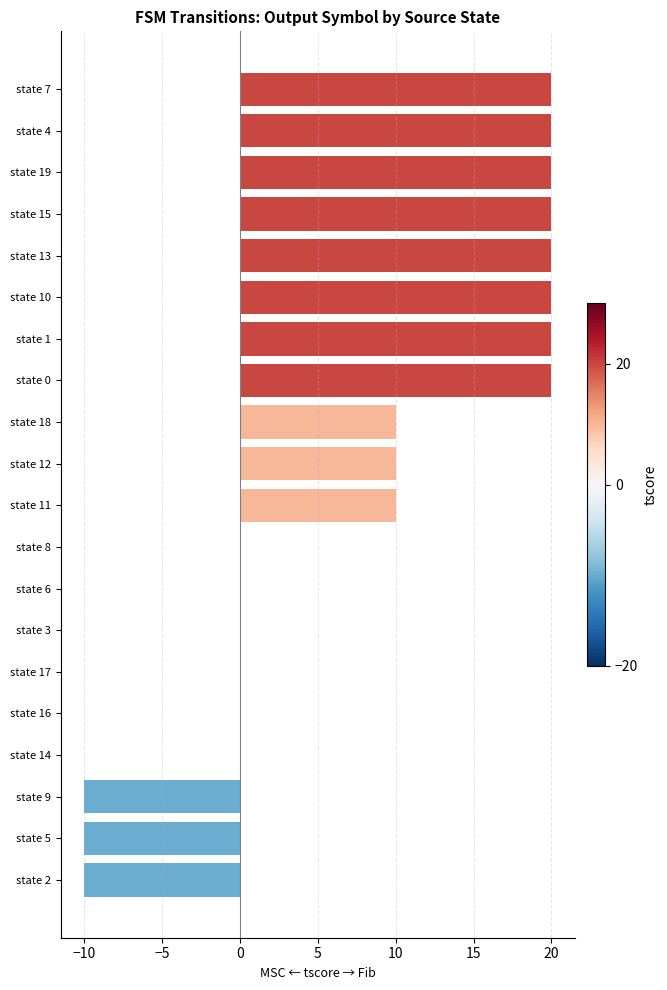

Reading bottom to top, transcribe all the data shown in this chart.

state 2=-10	state 5=-10	state 9=-10	state 14=0	state 16=0	state 17=0	state 3=0	state 6=0	state 8=0	state 11=10	state 12=10	state 18=10	state 0=20	state 1=20	state 10=20	state 13=20	state 15=20	state 19=20	state 4=20	state 7=20